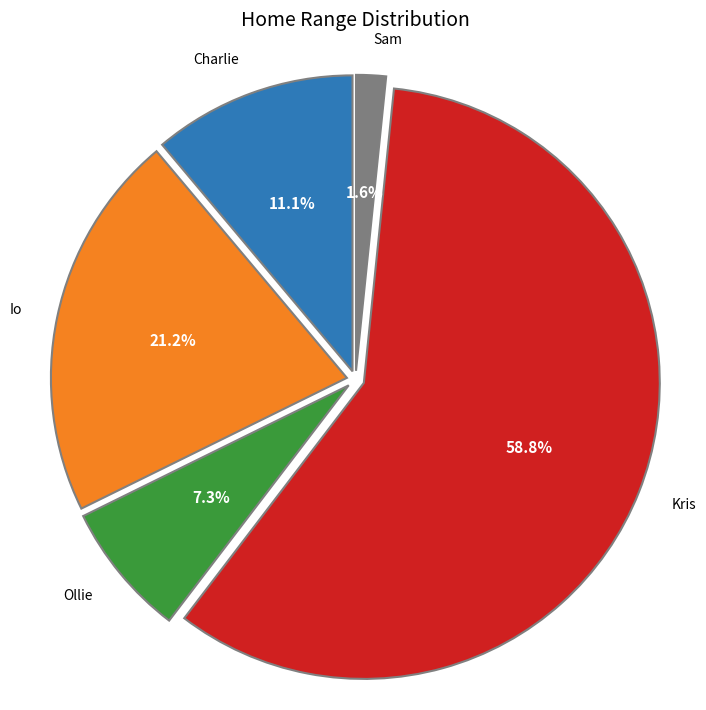

Count the number of slices in the pie.

5